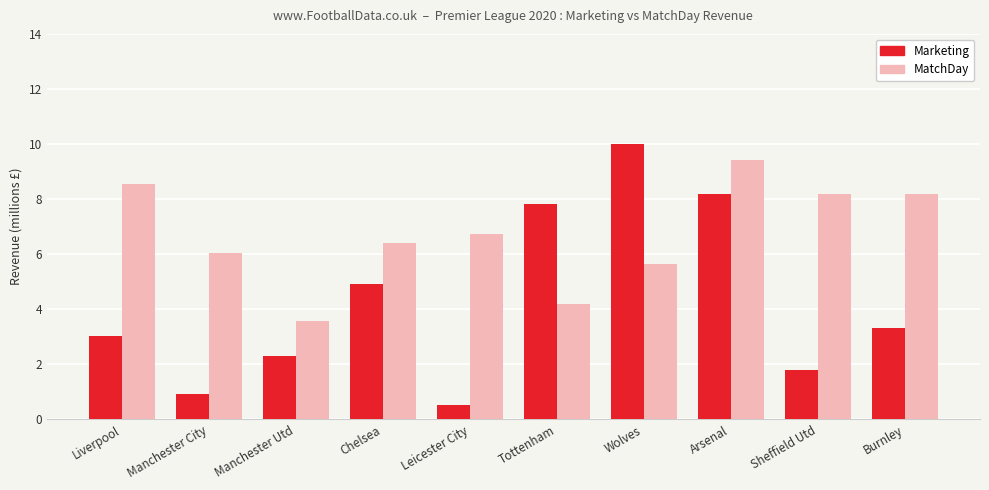

At which category is the sum across all series the highest?

Arsenal